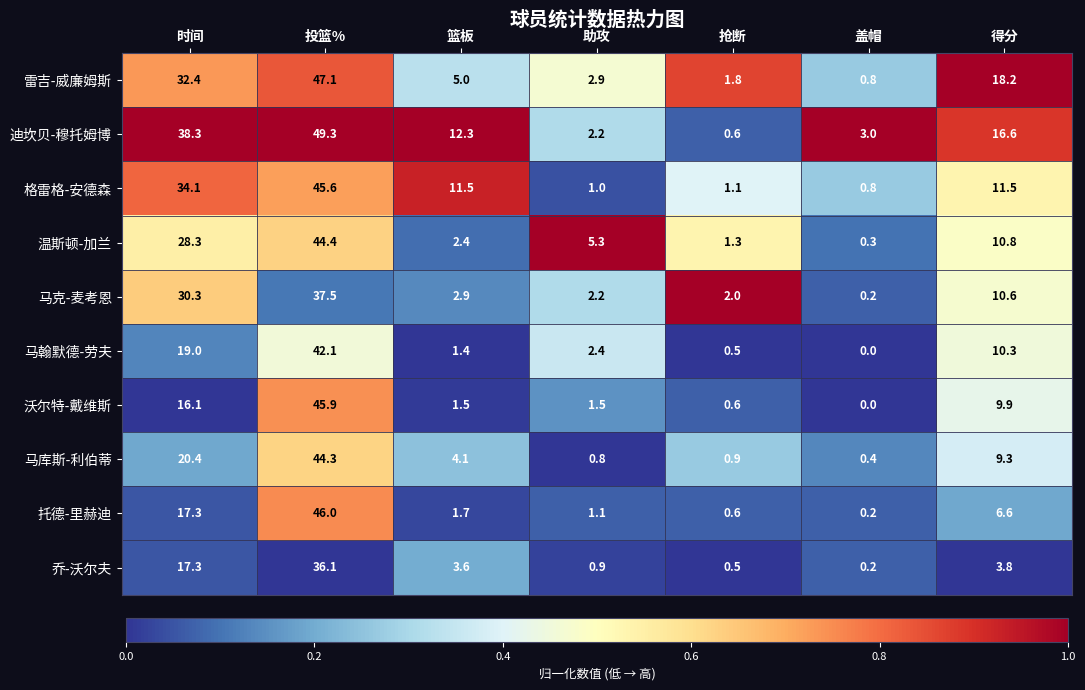

At which category does the chart reach its peak across all series?

投篮%